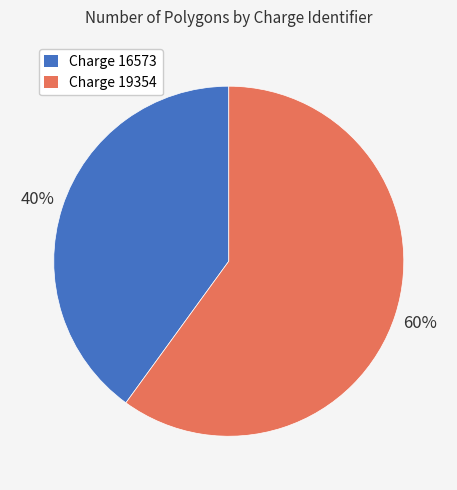

To the nearest percent, what is the difference between the largest and smallest slice percentages?

20%